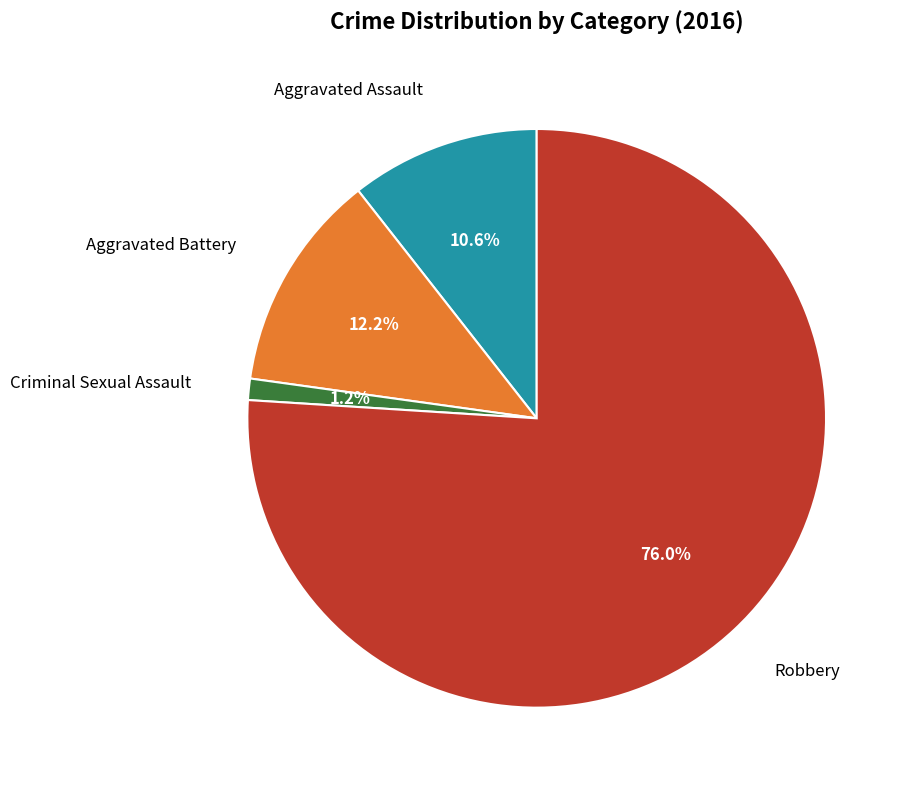

Does any single category account for the majority?

Yes